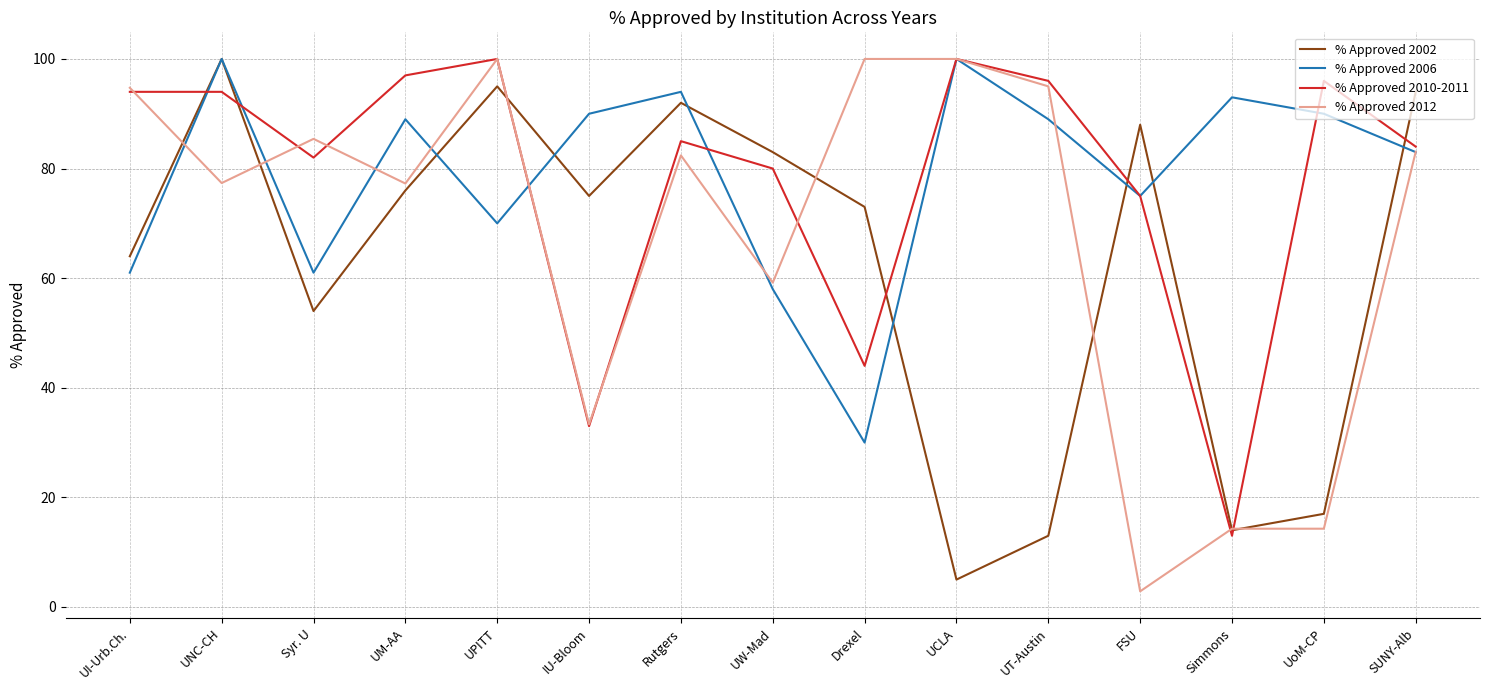

What are all the series names shown in the legend?

% Approved 2002, % Approved 2006, % Approved 2010-2011, % Approved 2012